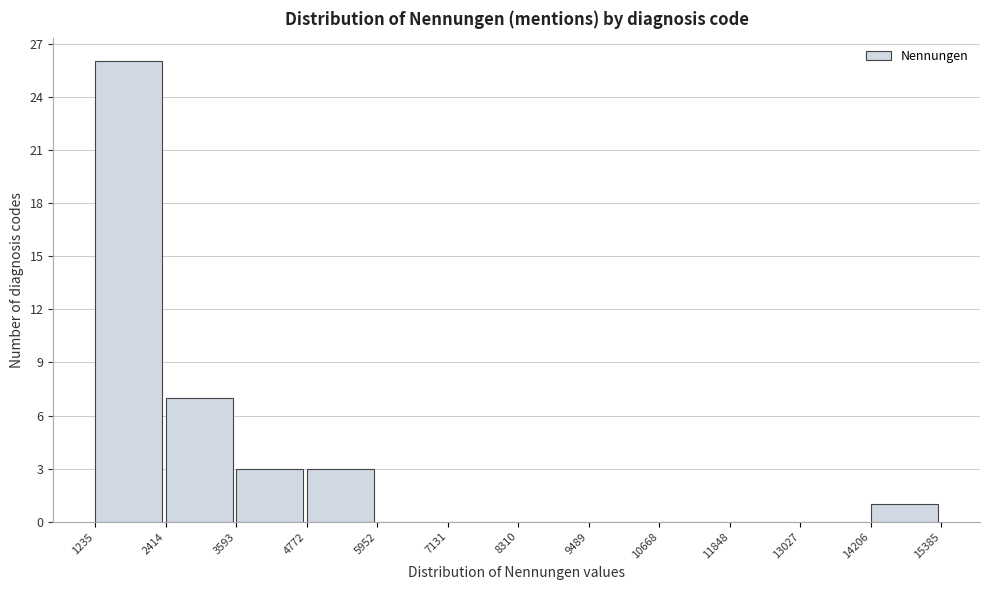

How tall is the bar that spans 2414 to 3593 on the x-axis? The values are not printed on the chart, so give them approximately, as read against the axis.

7